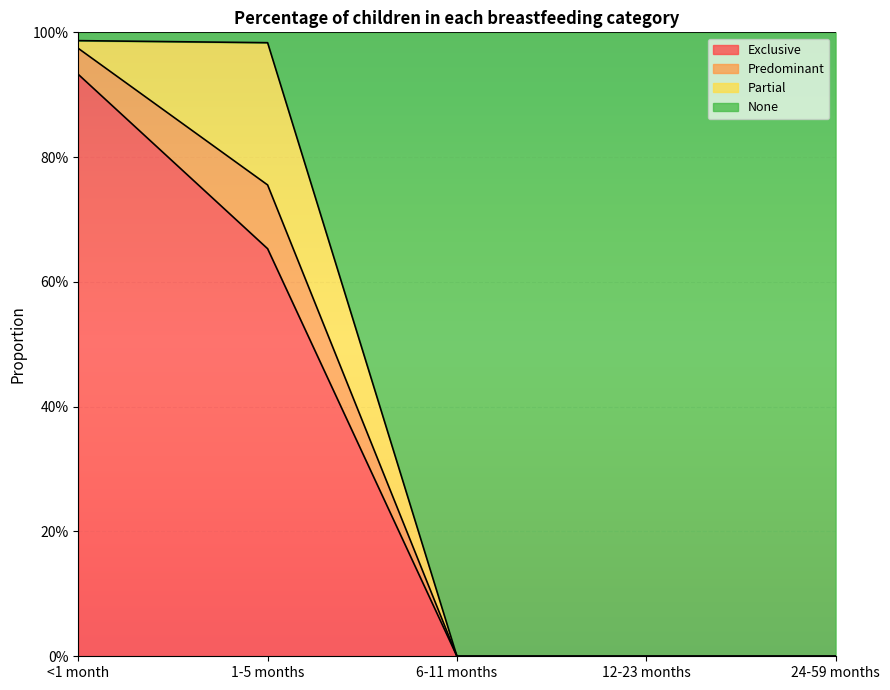

What is the label of the 4th point from the left?

12-23 months